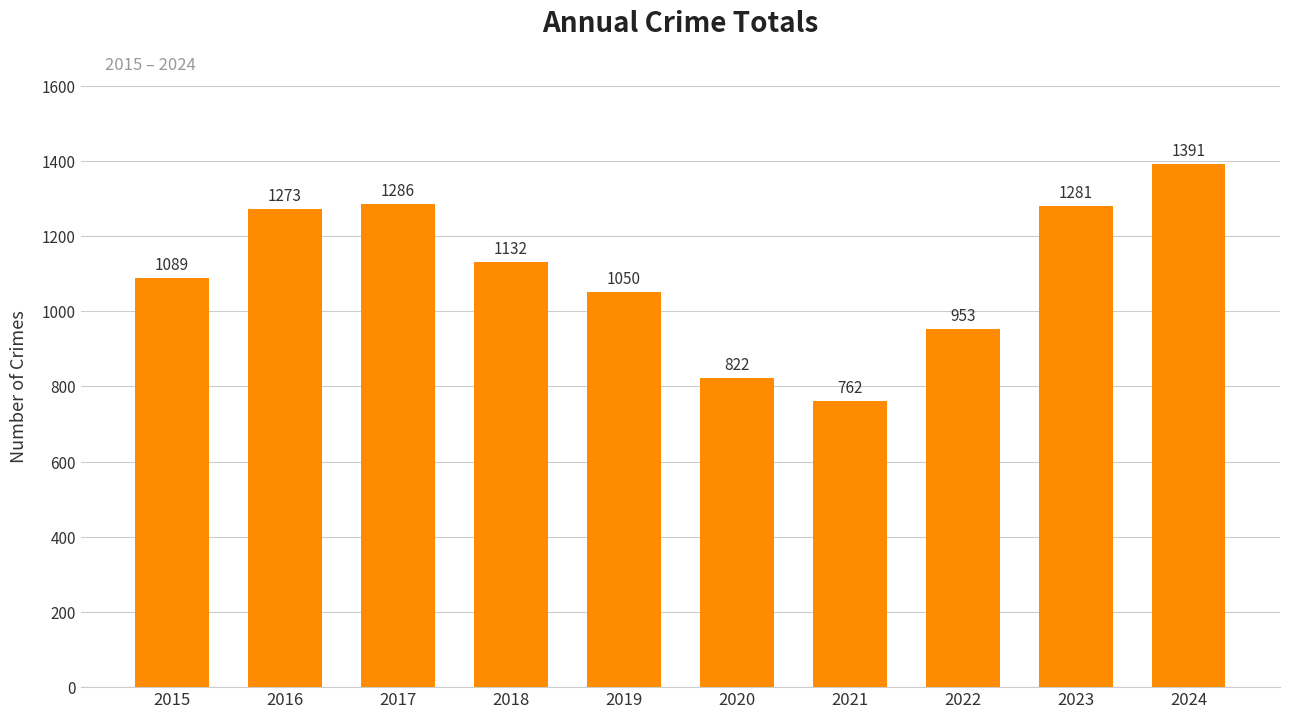

Reading left to right, extract all data points from this chart.

1089	1273	1286	1132	1050	822	762	953	1281	1391